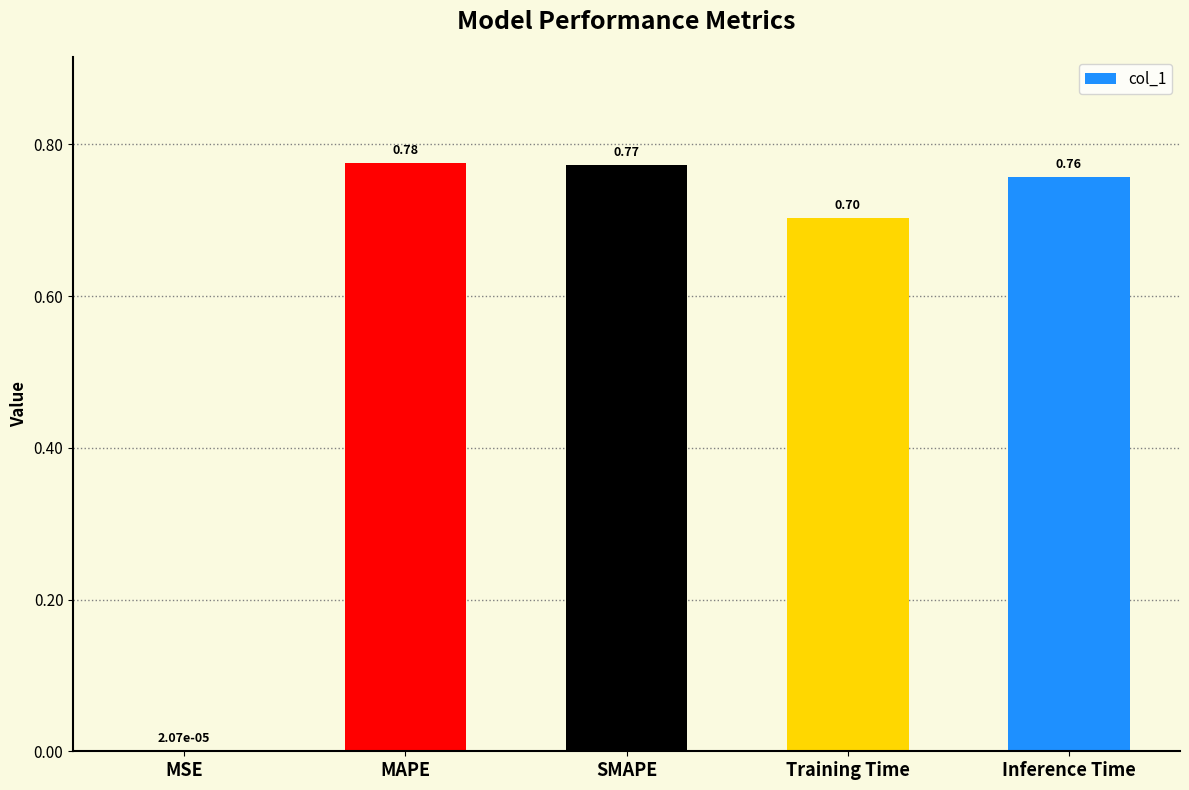

Is it true that the value at MAPE is 0.5?

False